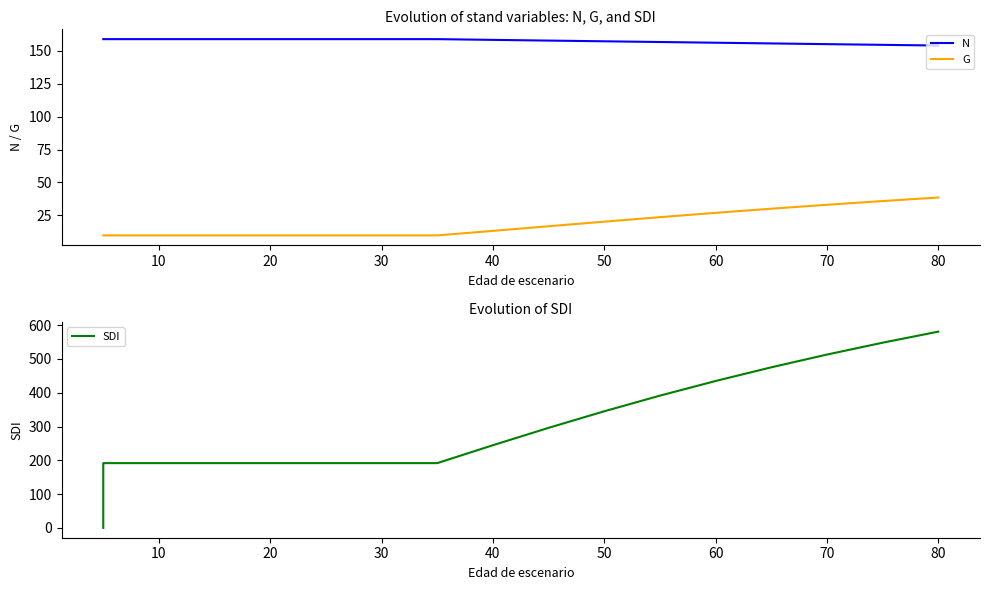

Between 30 and 80, which series saw the biggest shift?

SDI